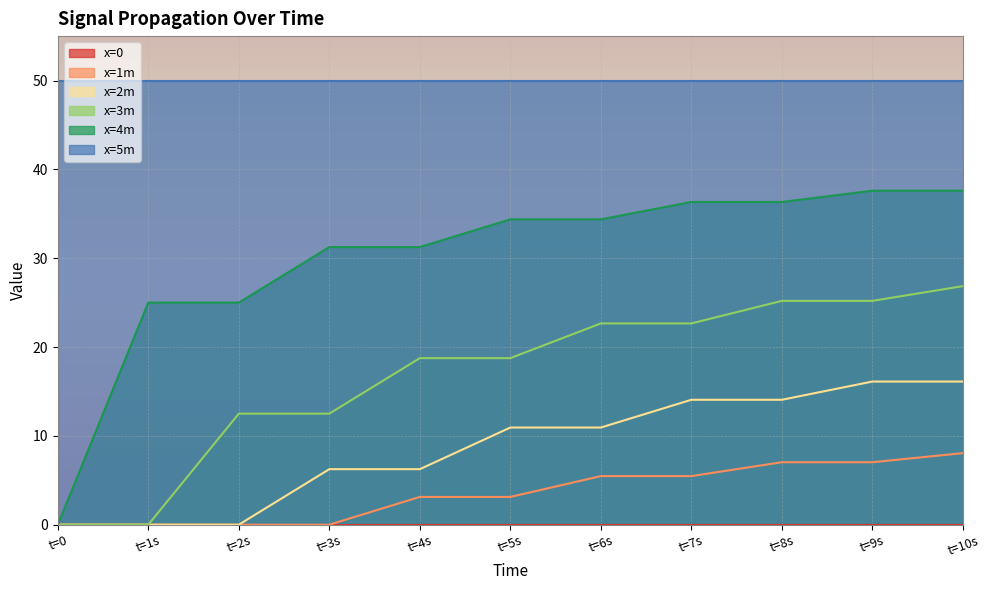

What is the total value across all series at t=10s?

138.6